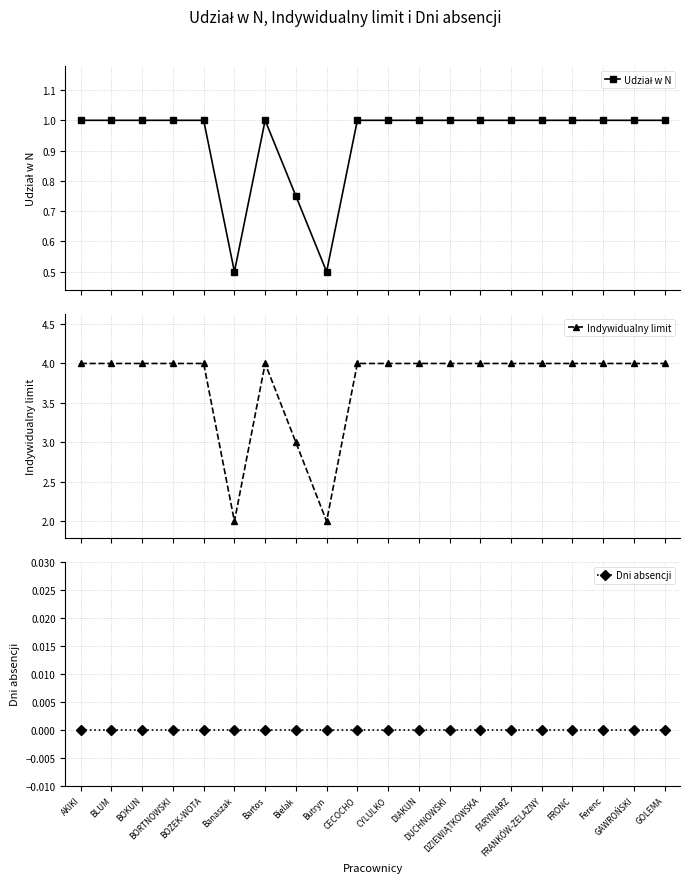

Which series has the largest total across all categories?

Indywidualny limit